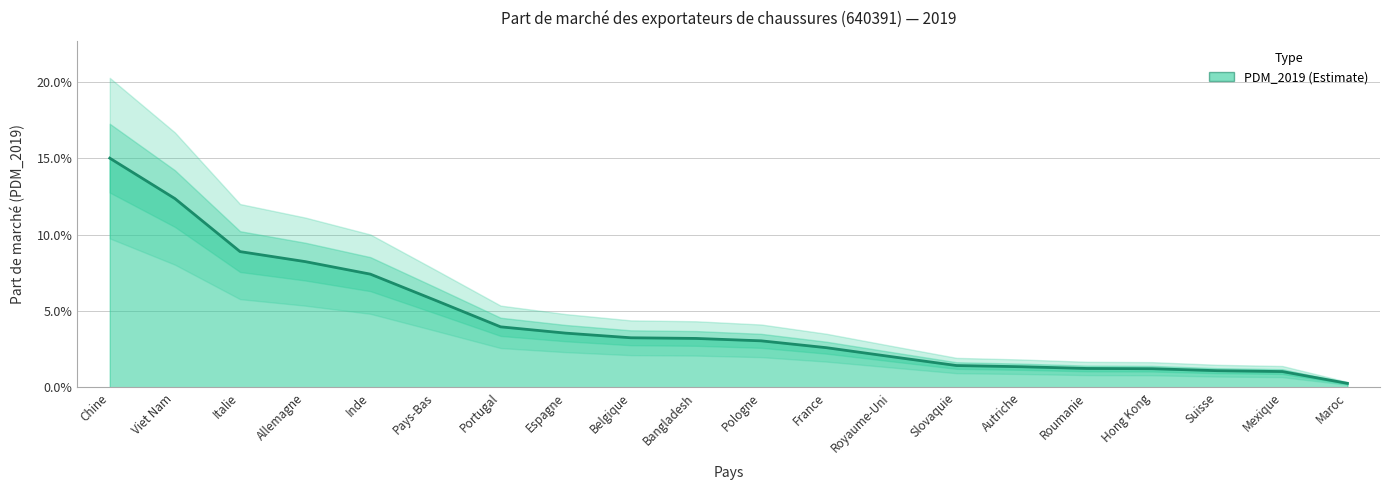

The chart shows a value of 0.0 at Slovaquie. True or false?

False